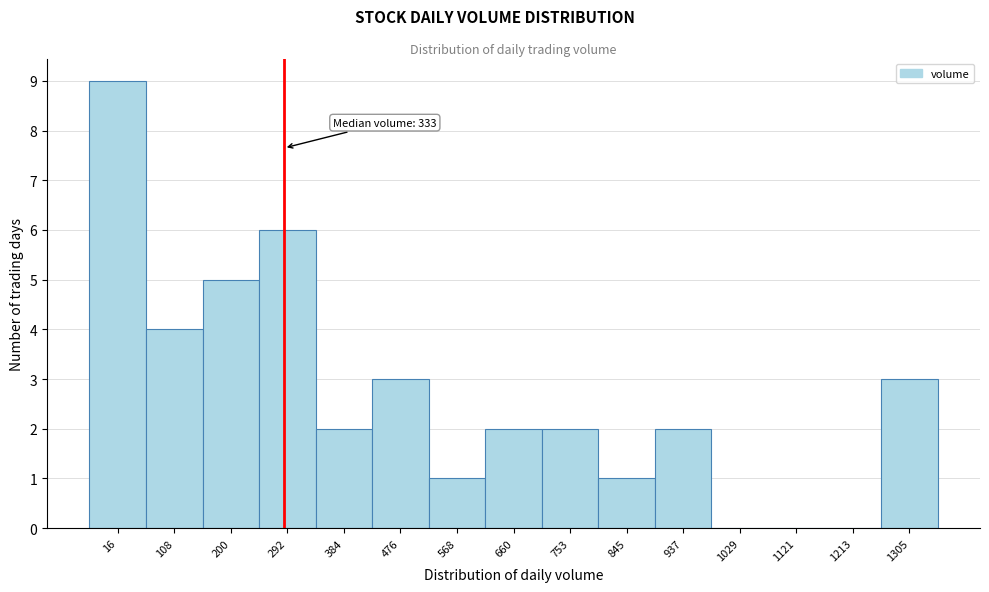

Reading left to right, extract all data points from this chart.

16=9	108=4	200=5	292=6	384=2	476=3	568=1	660=2	753=2	845=1	937=2	1029=0	1121=0	1213=0	1305=3